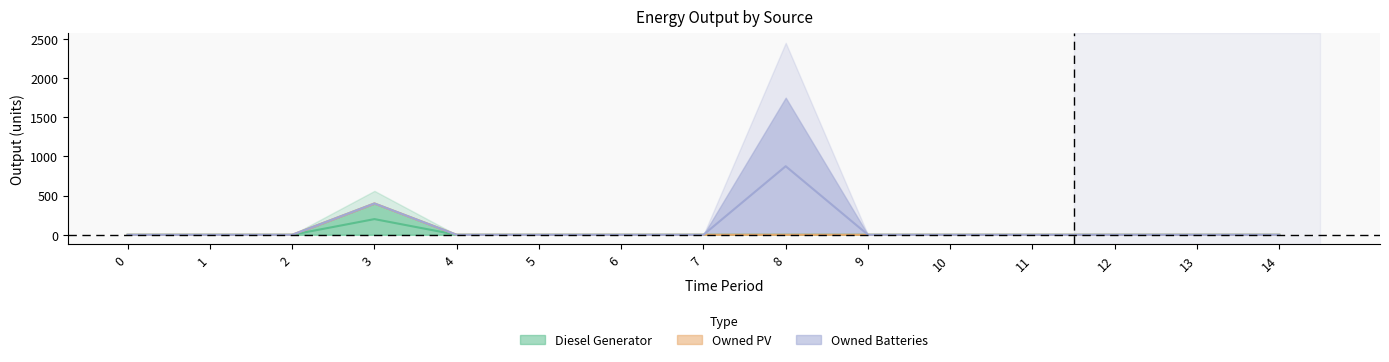

Which series has the largest range (max minus min)?

Owned Batteries